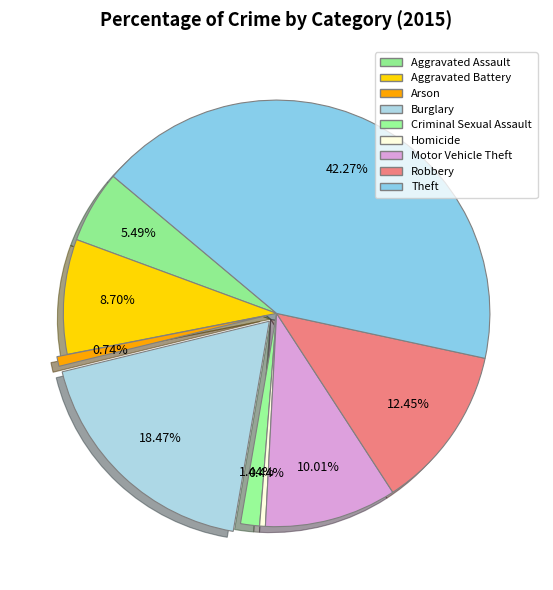

How many slices are in this pie chart?

9